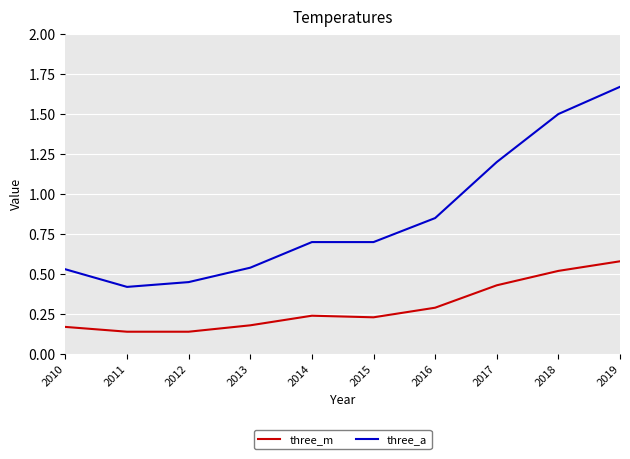

Which series has the widest spread of values?

three_a